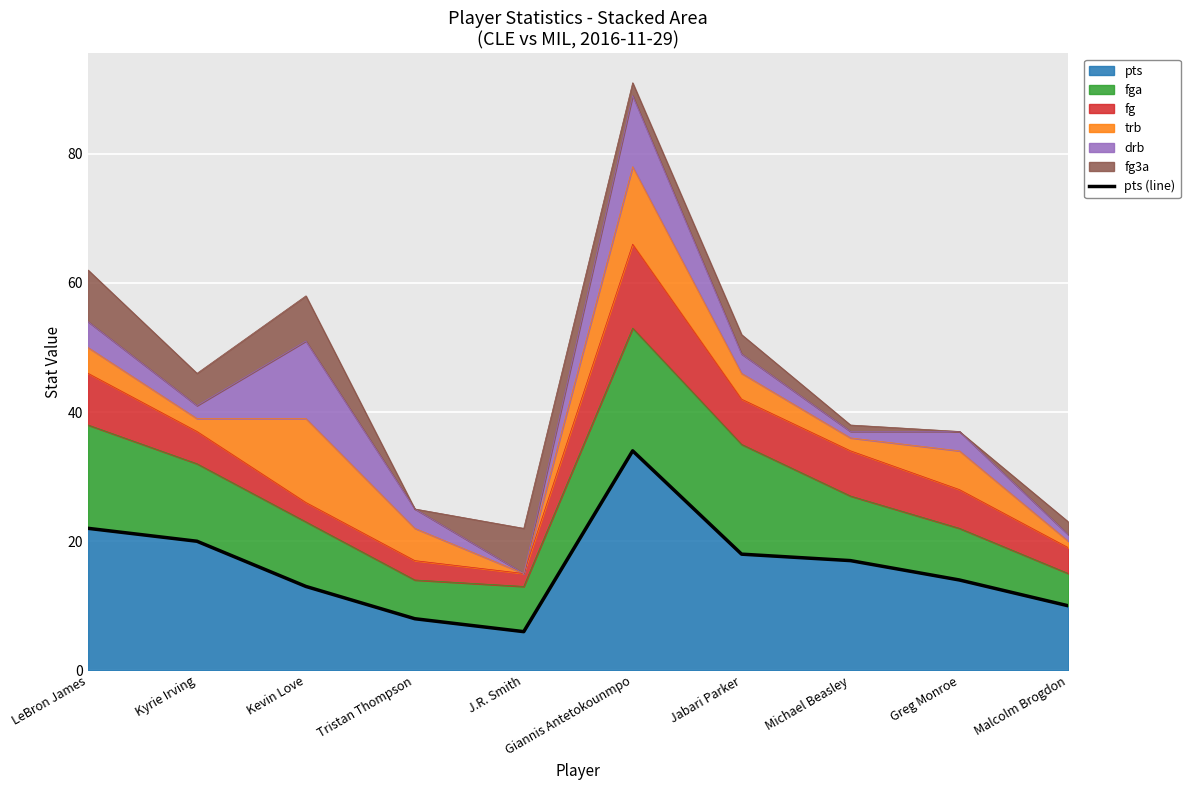

Rank the categories by value from lowest to highest.

J.R. Smith, Tristan Thompson, Malcolm Brogdon, Kevin Love, Greg Monroe, Michael Beasley, Jabari Parker, Kyrie Irving, LeBron James, Giannis Antetokounmpo